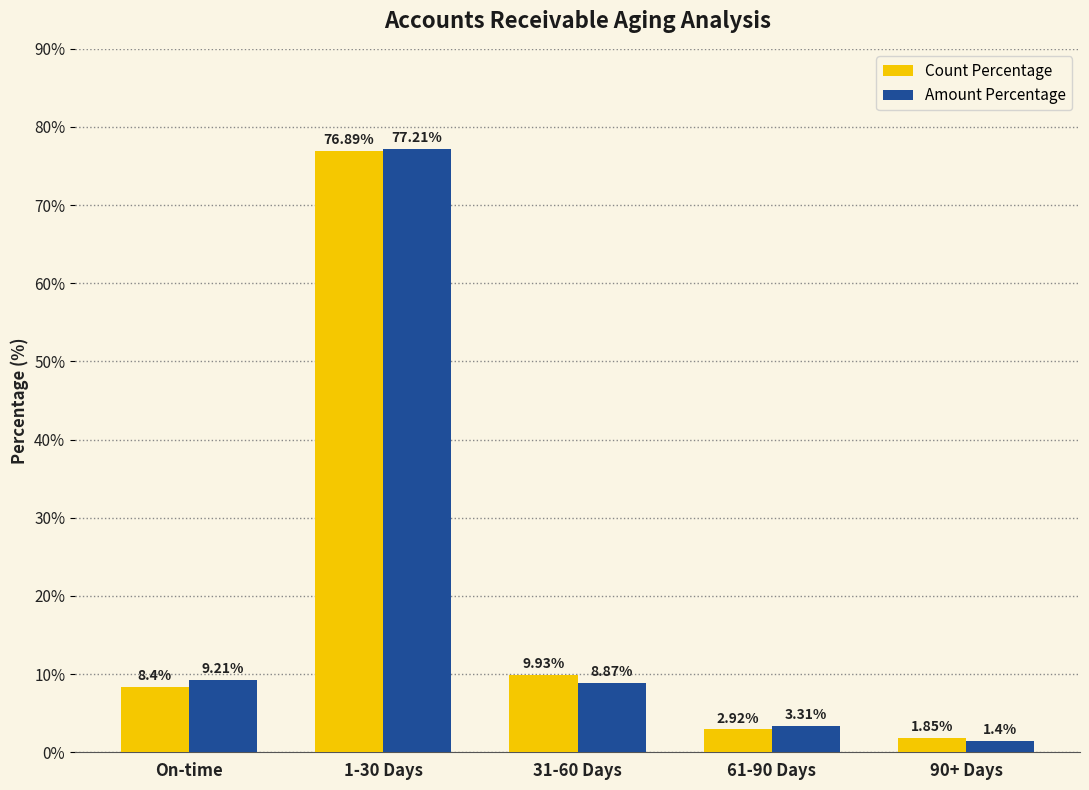

Is the value of Count Percentage at 90+ Days greater than the value of Amount Percentage at 31-60 Days?

No